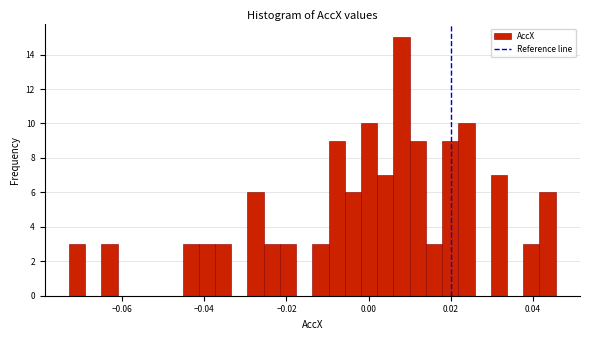

Around what value on the x-axis is the tallest bar? Give the approximate position of its centre, as read against the axis.

0.008